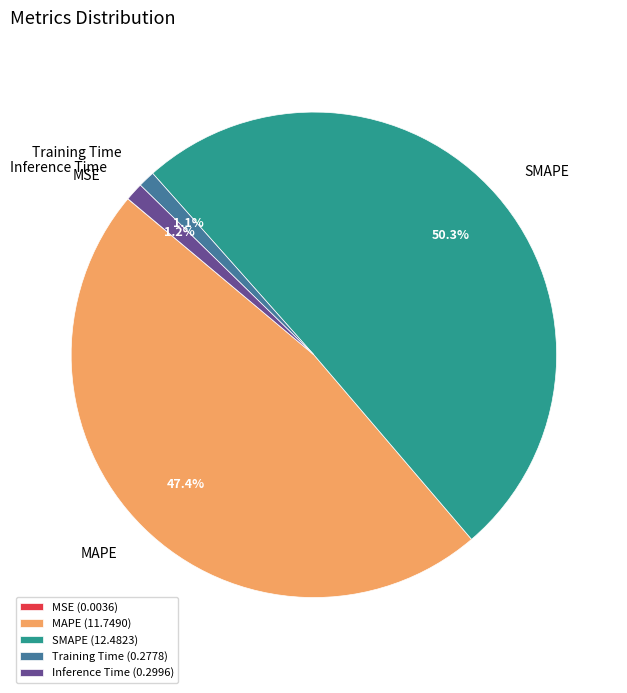

Do Inference Time and MAPE together represent more than half of the pie?

No